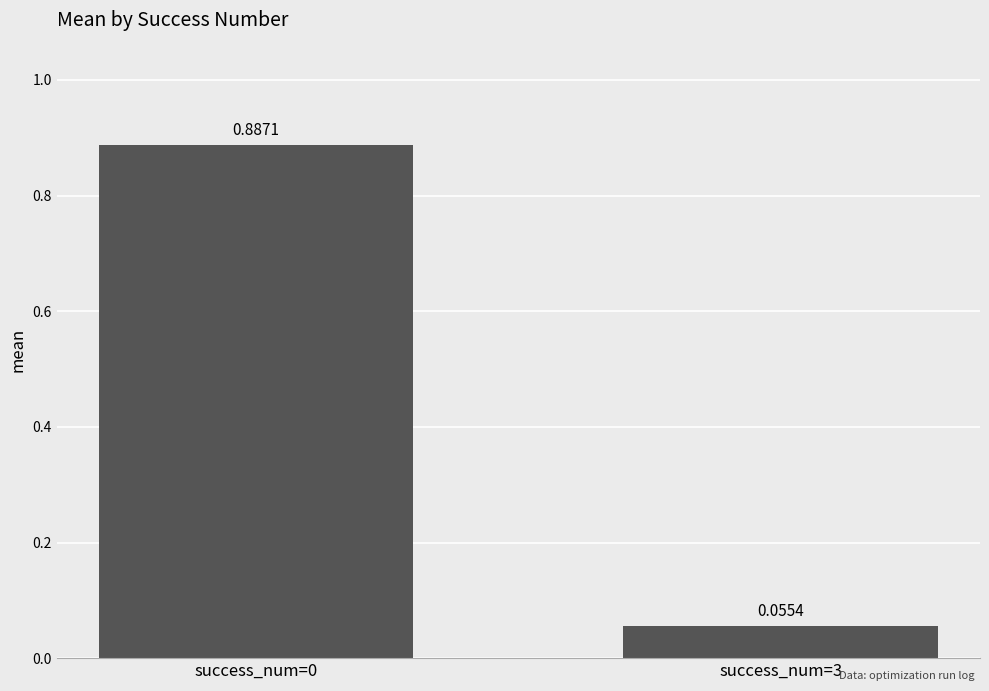

At which label is the value closest to 0?

success_num=3